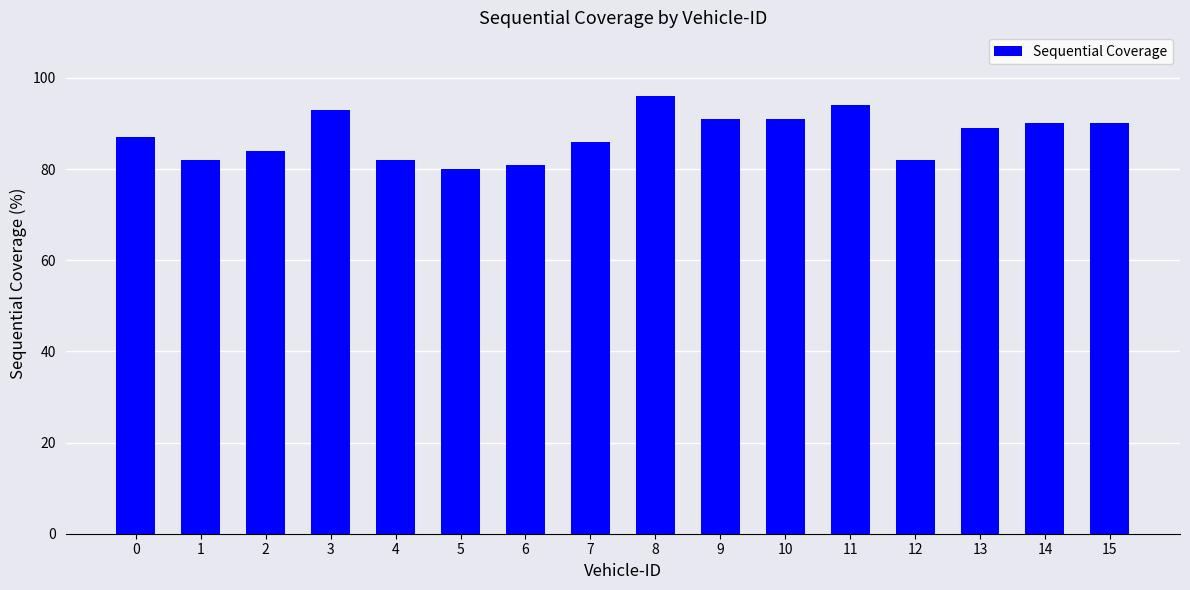

Does the chart contain any negative values?

No